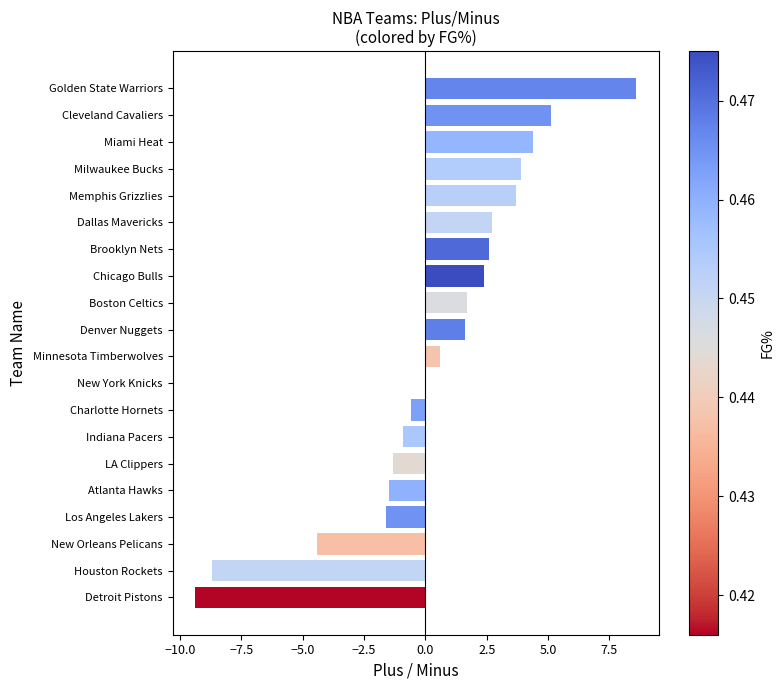

Count the number of data series in this chart.

1